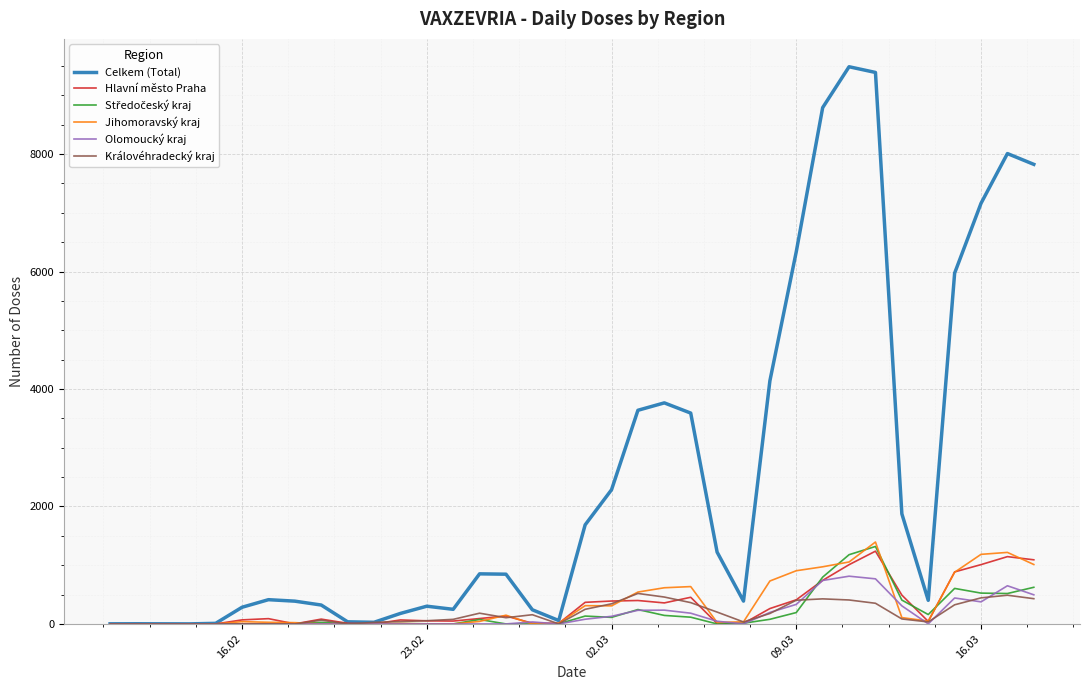

What is the sum of all Hlavní město Praha values?

10988